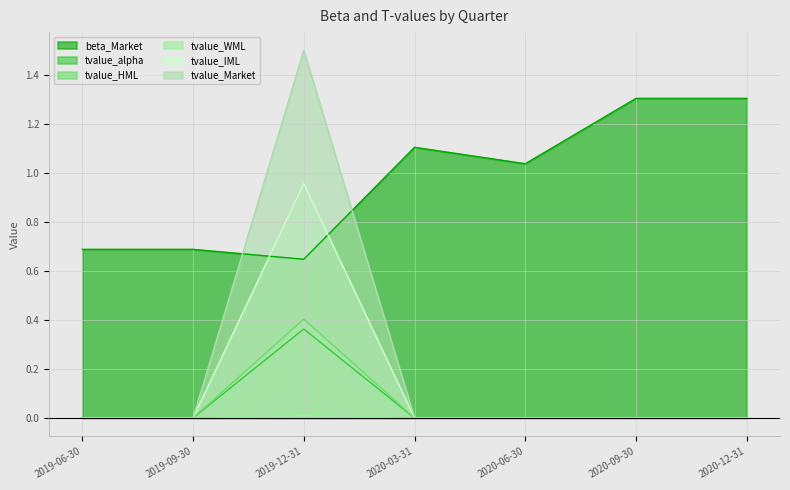

List the labels in order of tvalue_IML value, largest first.

2019-12-31, 2019-06-30, 2019-09-30, 2020-03-31, 2020-06-30, 2020-09-30, 2020-12-31